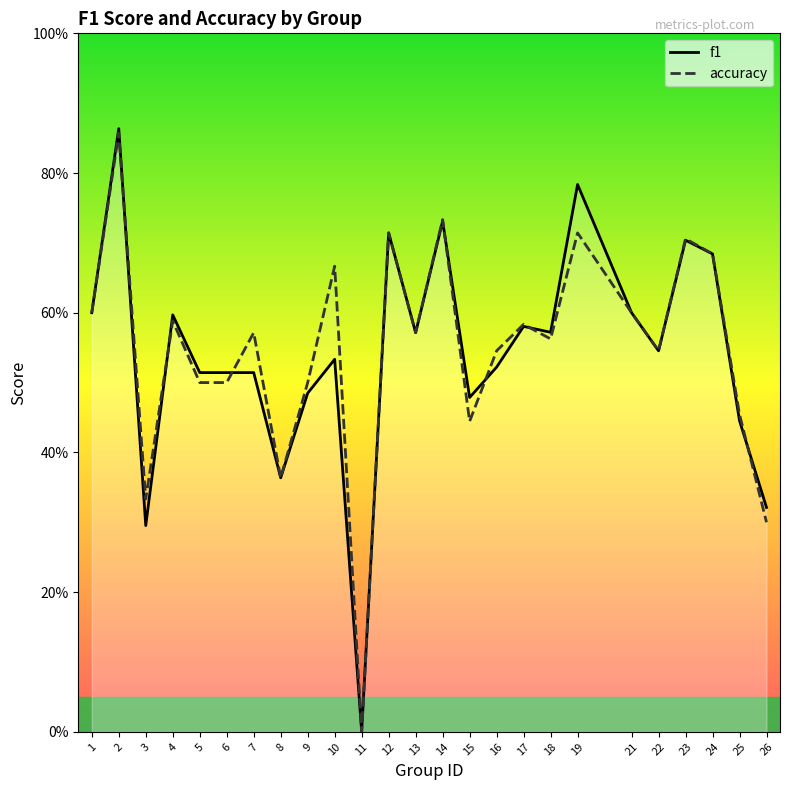

What is the average value of the accuracy series?

0.5